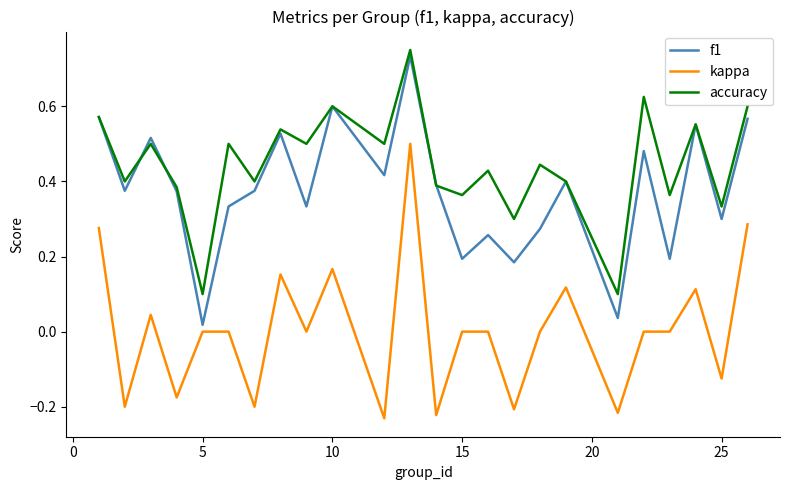

True or false: accuracy and kappa cross at least once.

False